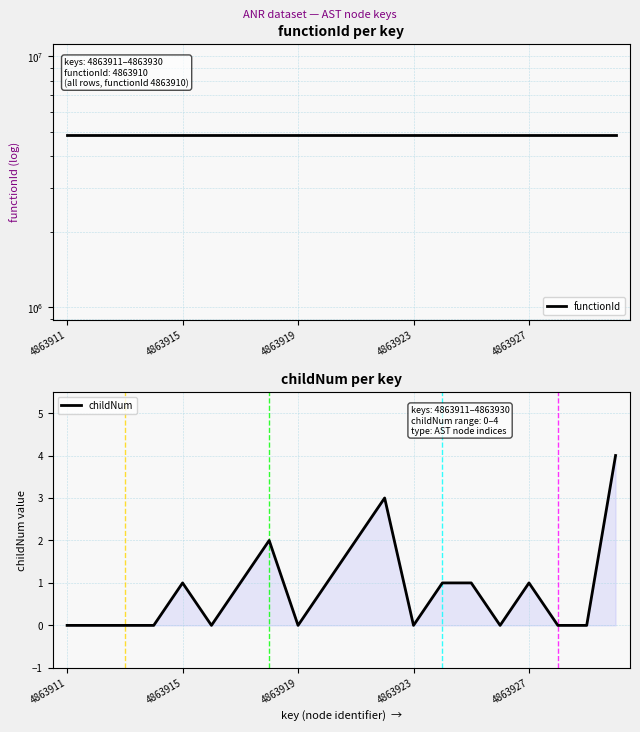

What is the maximum value shown in the chart?

4863910